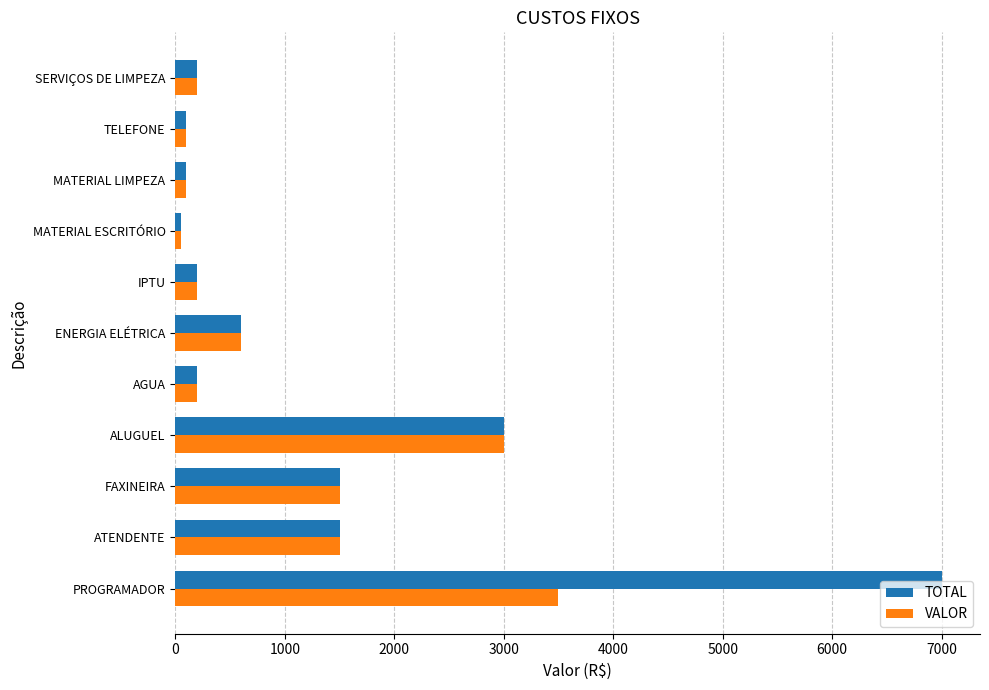

What is the difference between the maximum and second lowest values in the TOTAL series?

6900